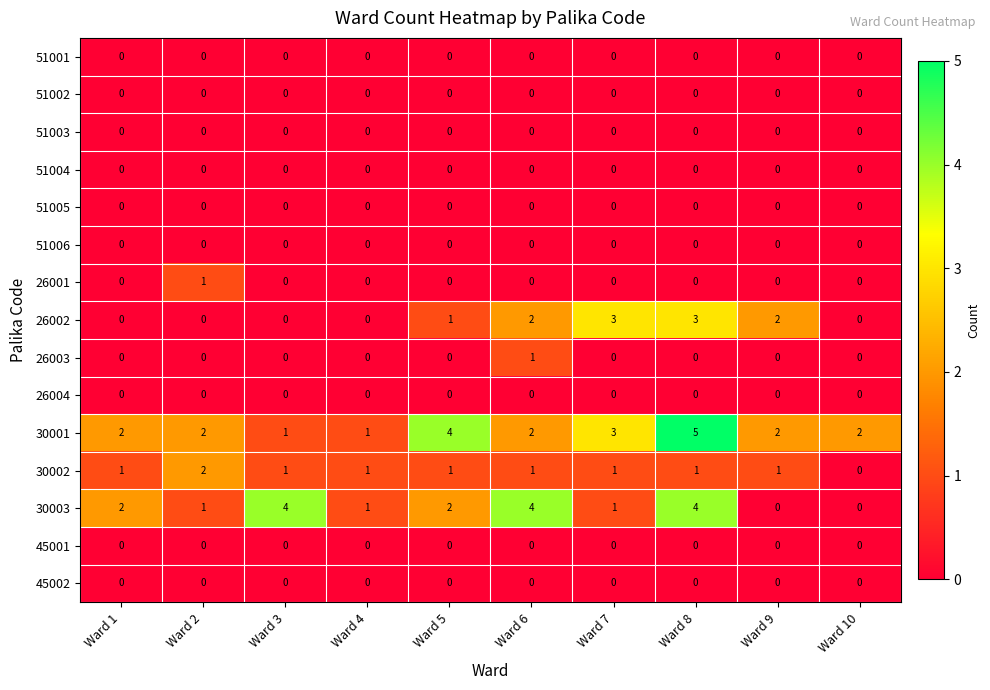

Between Ward 3 and Ward 9, which series saw the biggest shift?

30003